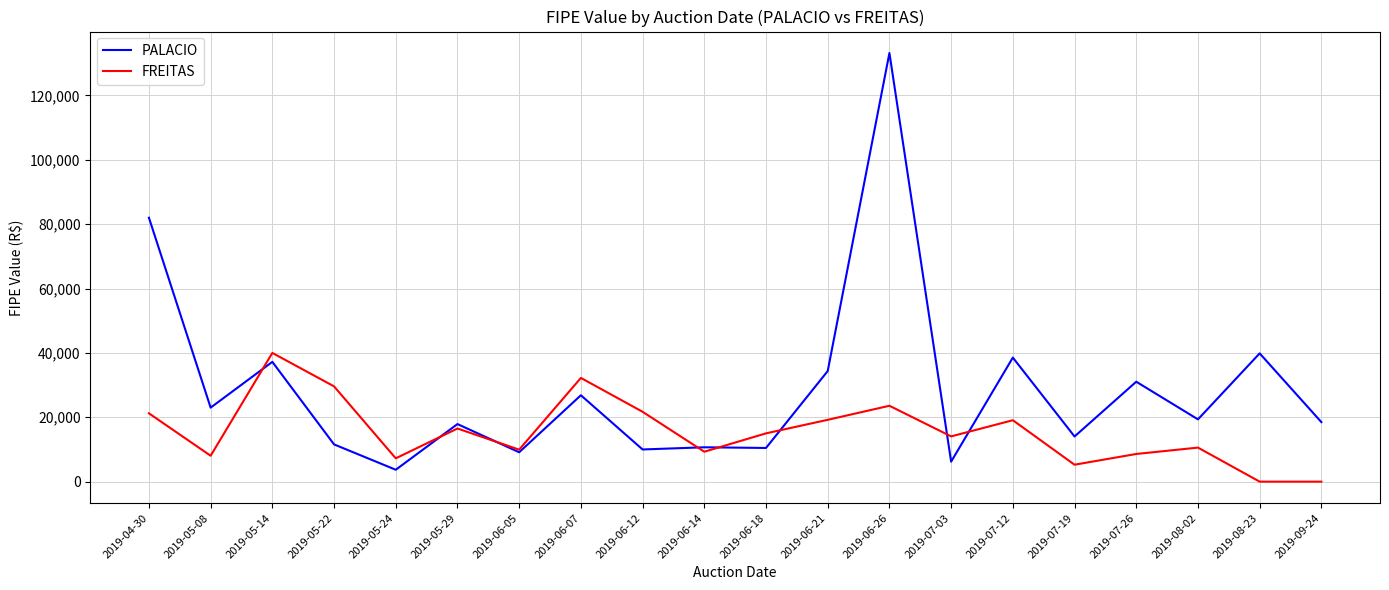

Rank the series by their average value, from highest to lowest.

PALACIO, FREITAS